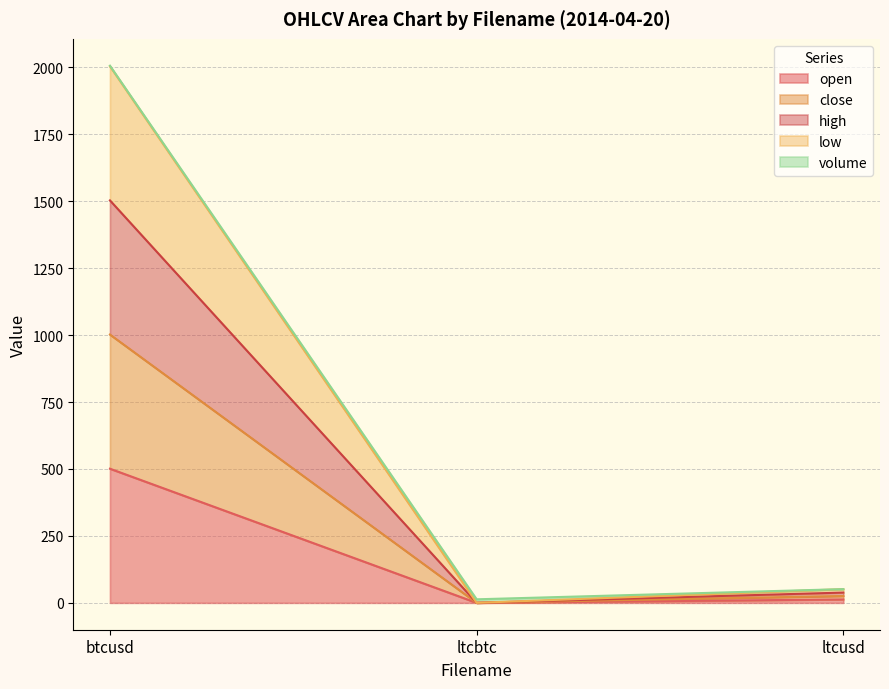

Does the chart display data point markers on the line(s)?

No